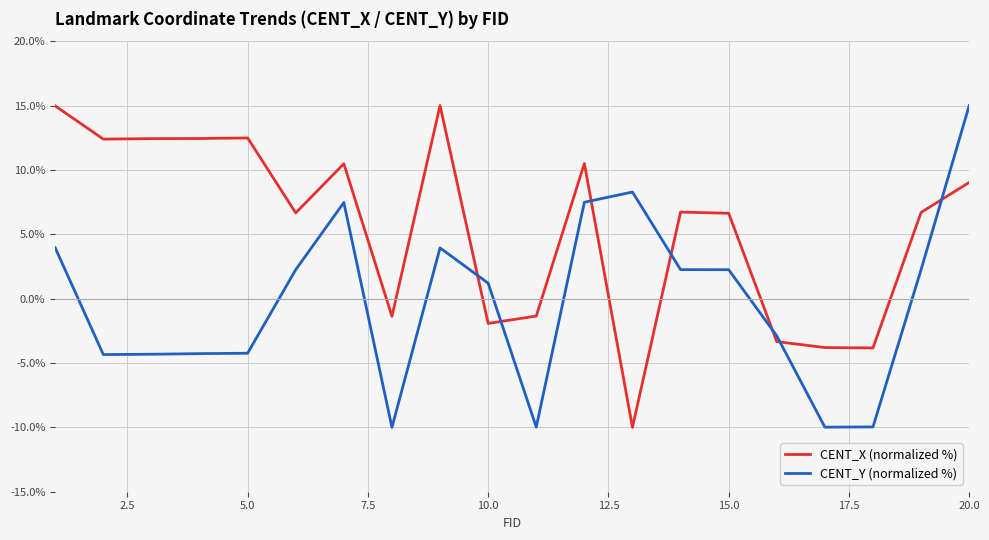

What is the difference between the maximum and minimum values in the CENT_X (normalized %) series?

25.0